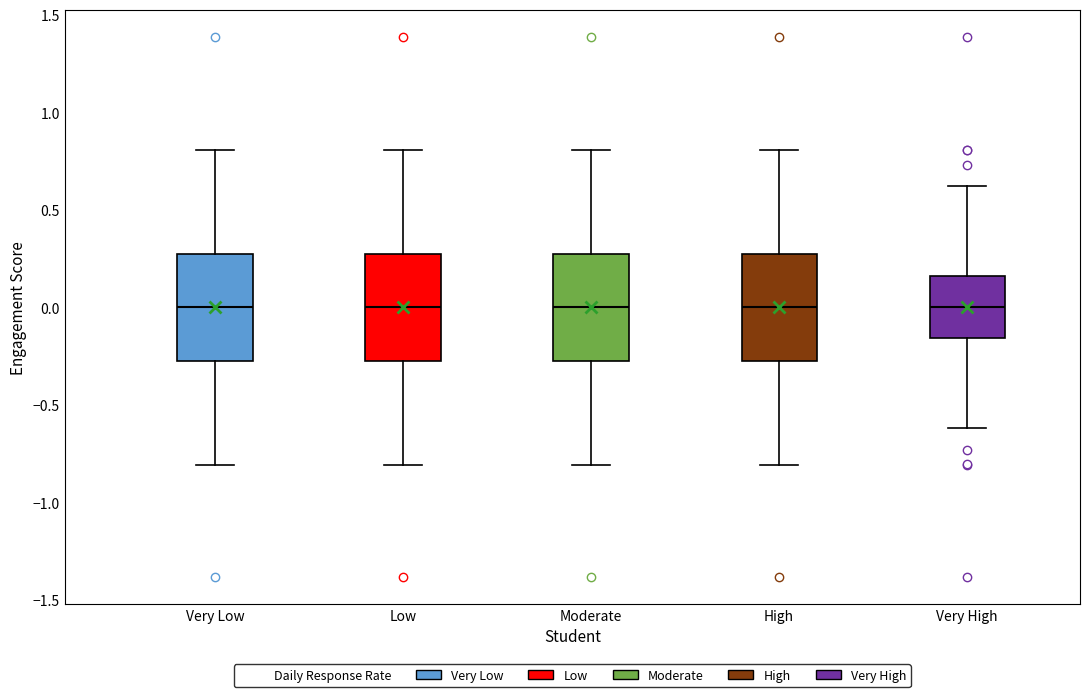

Where does the upper whisker of the box for Very High end on the y-axis? The values are not printed on the chart, so give them approximately, as read against the axis.

0.60